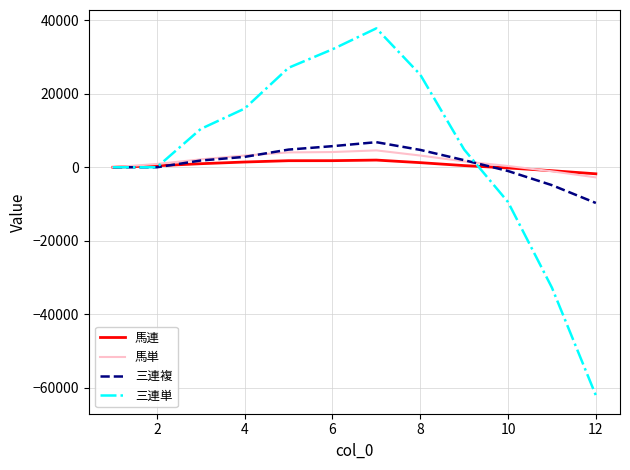

After their last crossing, which series has the higher values: 三連複 or 馬連?

馬連